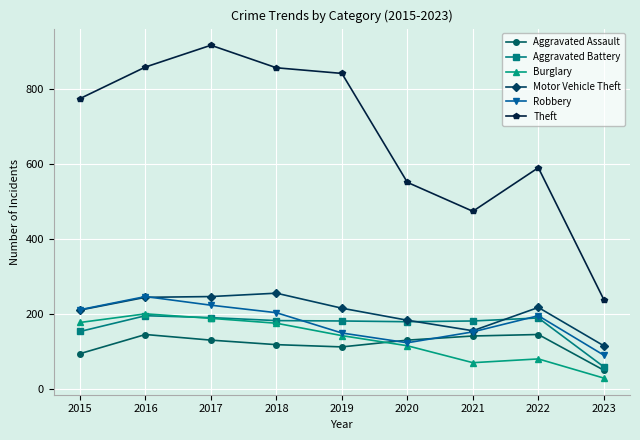

What value does the Aggravated Assault series have at 2019, to the nearest 5?

115